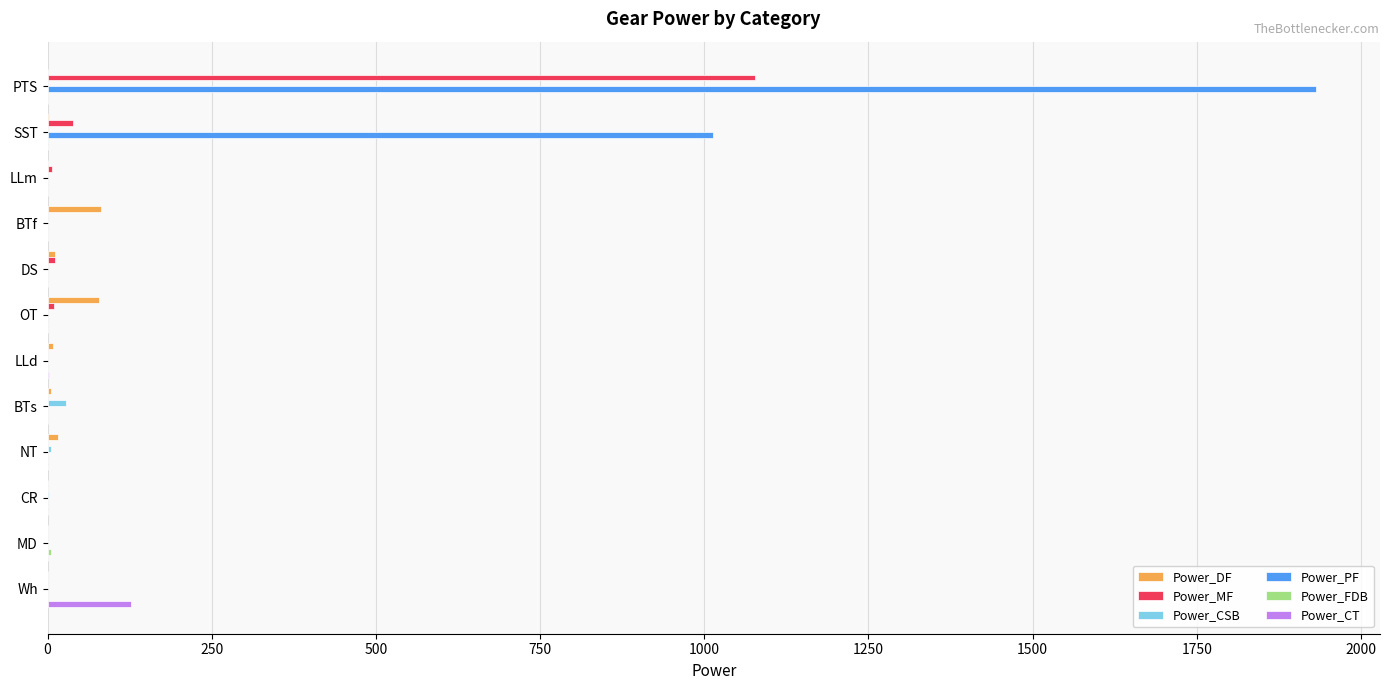

Which series has the largest total across all categories?

Power_PF